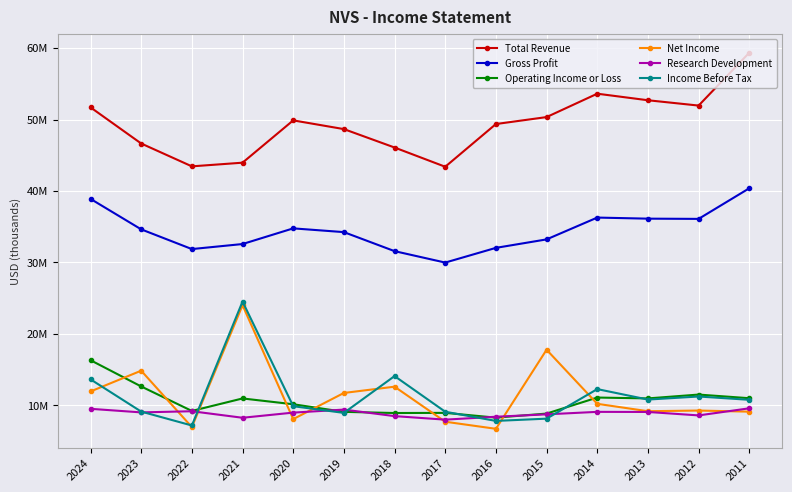

Which has a higher value, 2011 or 2013?

2011